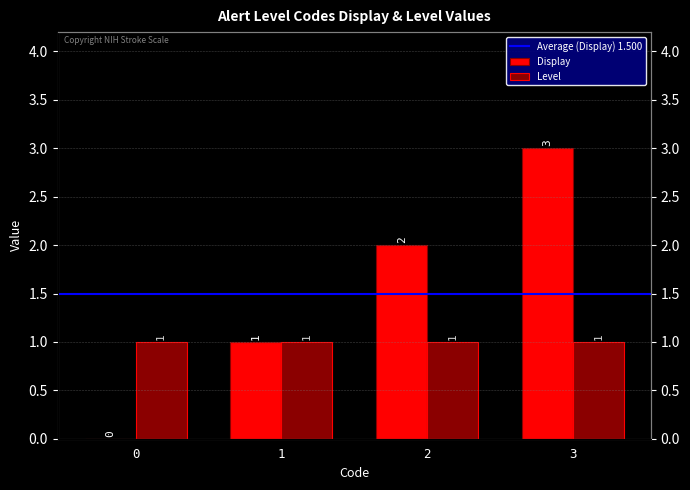

Count the values in the range 1 to 3.

3